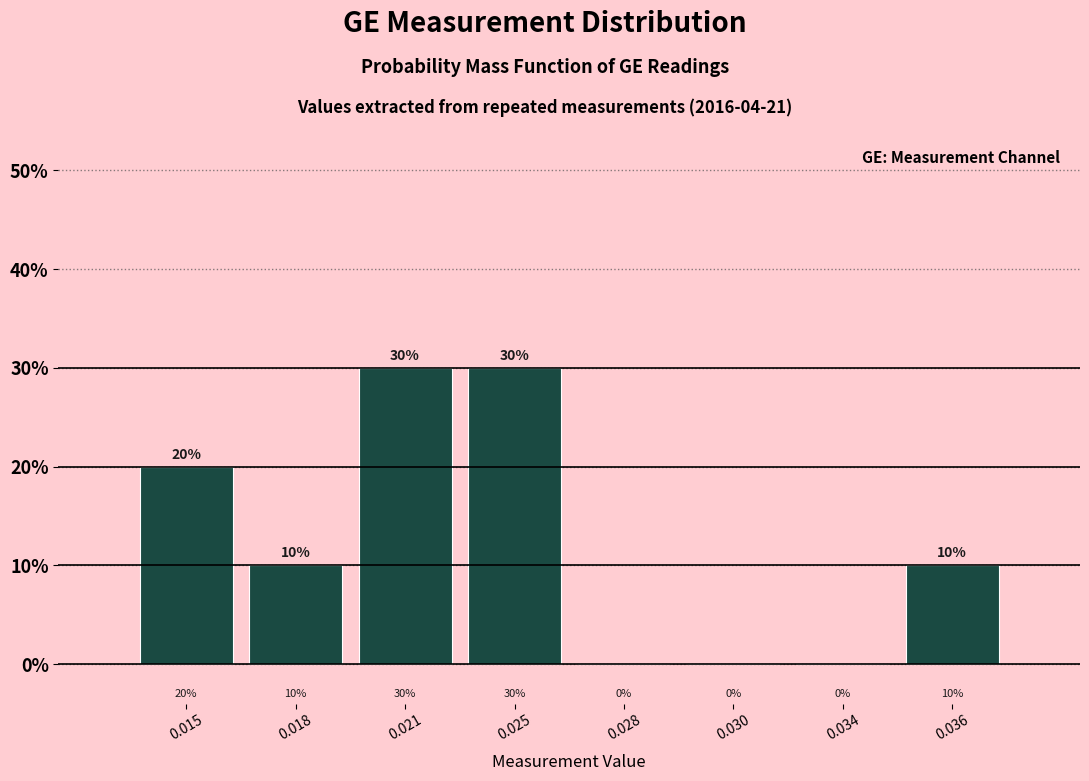

Reading left to right, what are all the values shown in this chart?

0.015=20	0.018=10	0.021=30	0.025=30	0.028=0	0.030=0	0.034=0	0.036=10